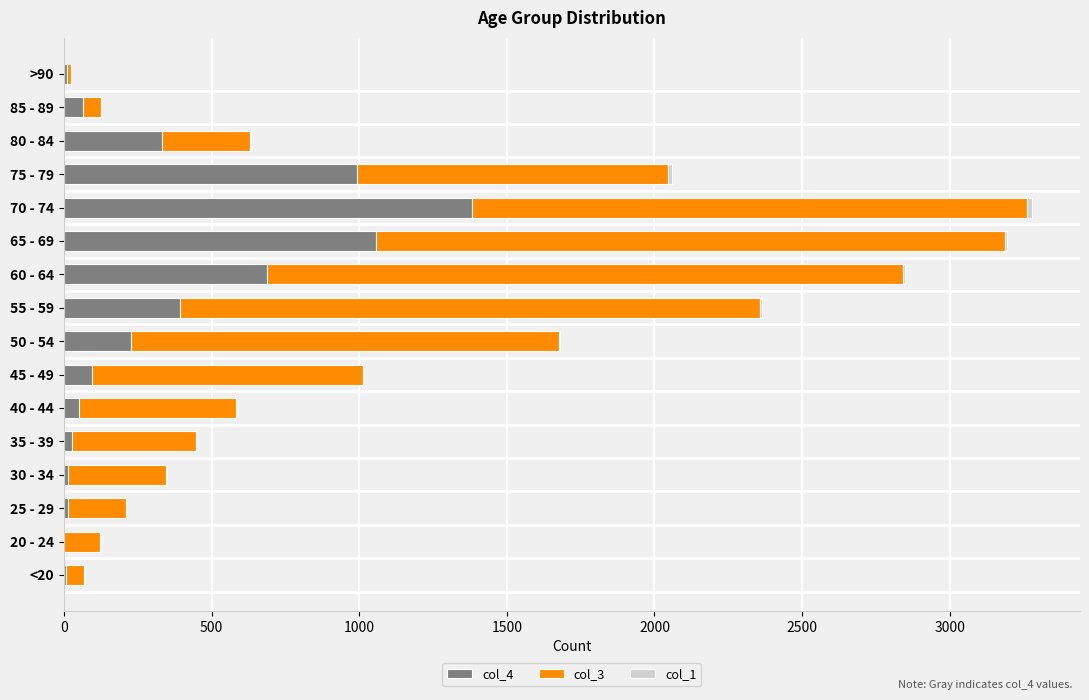

Which category has the highest value in the col_4 series?

70 - 74